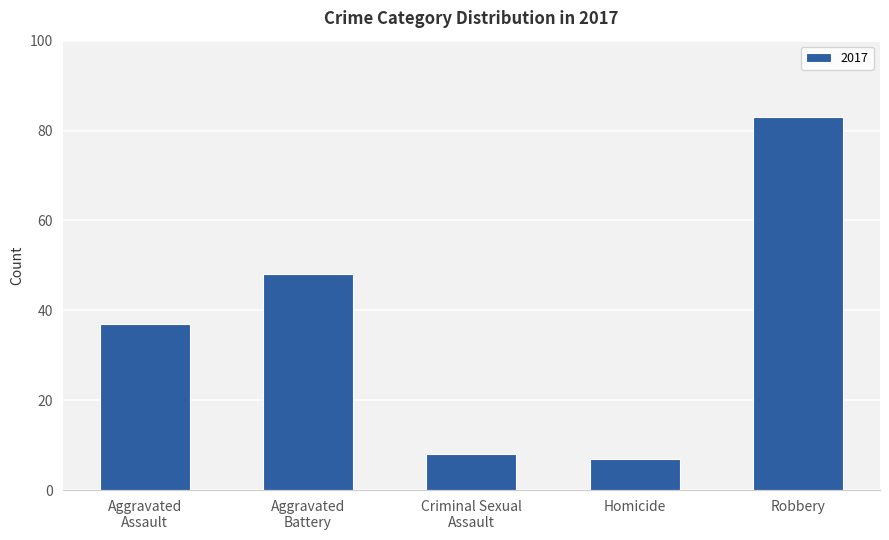

Does the chart contain any negative values?

No